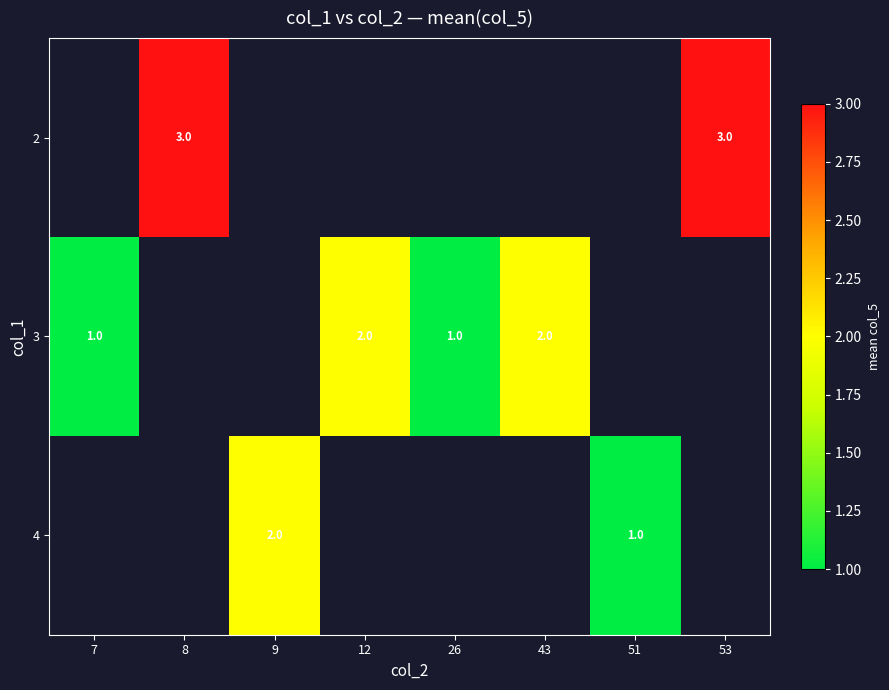

How many categories are shown in the chart?

8